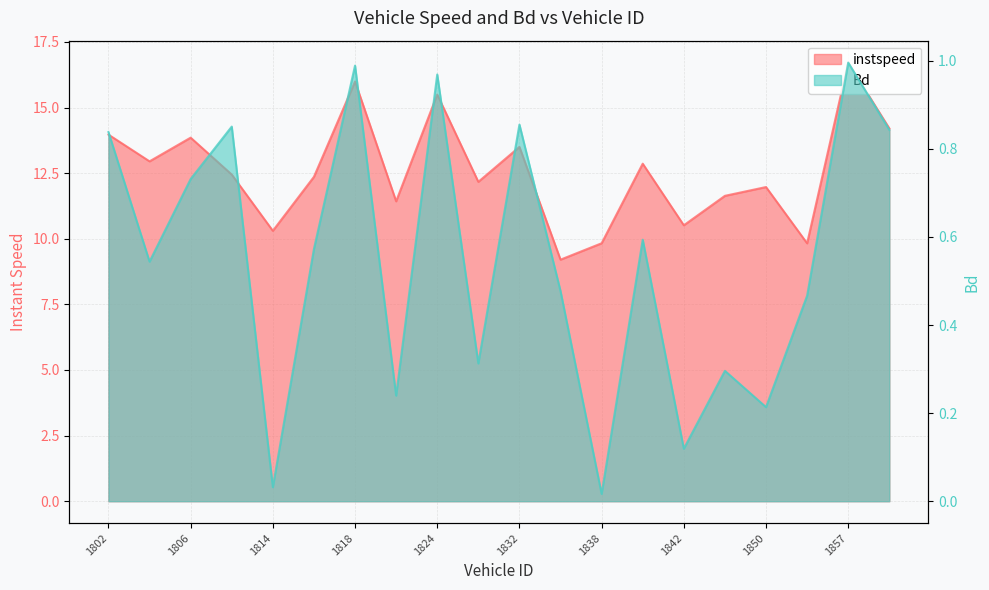

What is the average value of the Bd series?

0.5